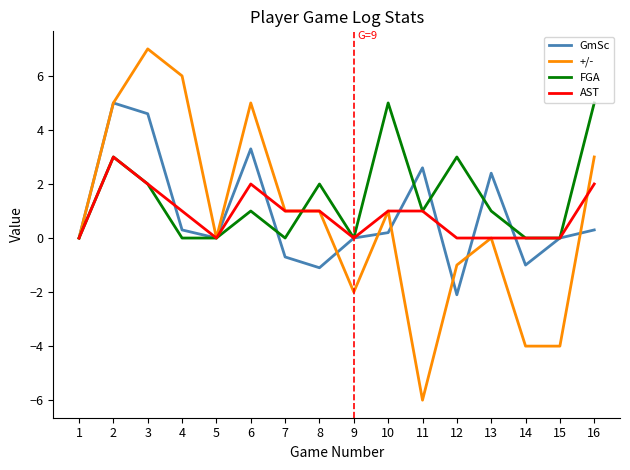

What are all the series names shown in the legend?

GmSc, +/-, FGA, AST